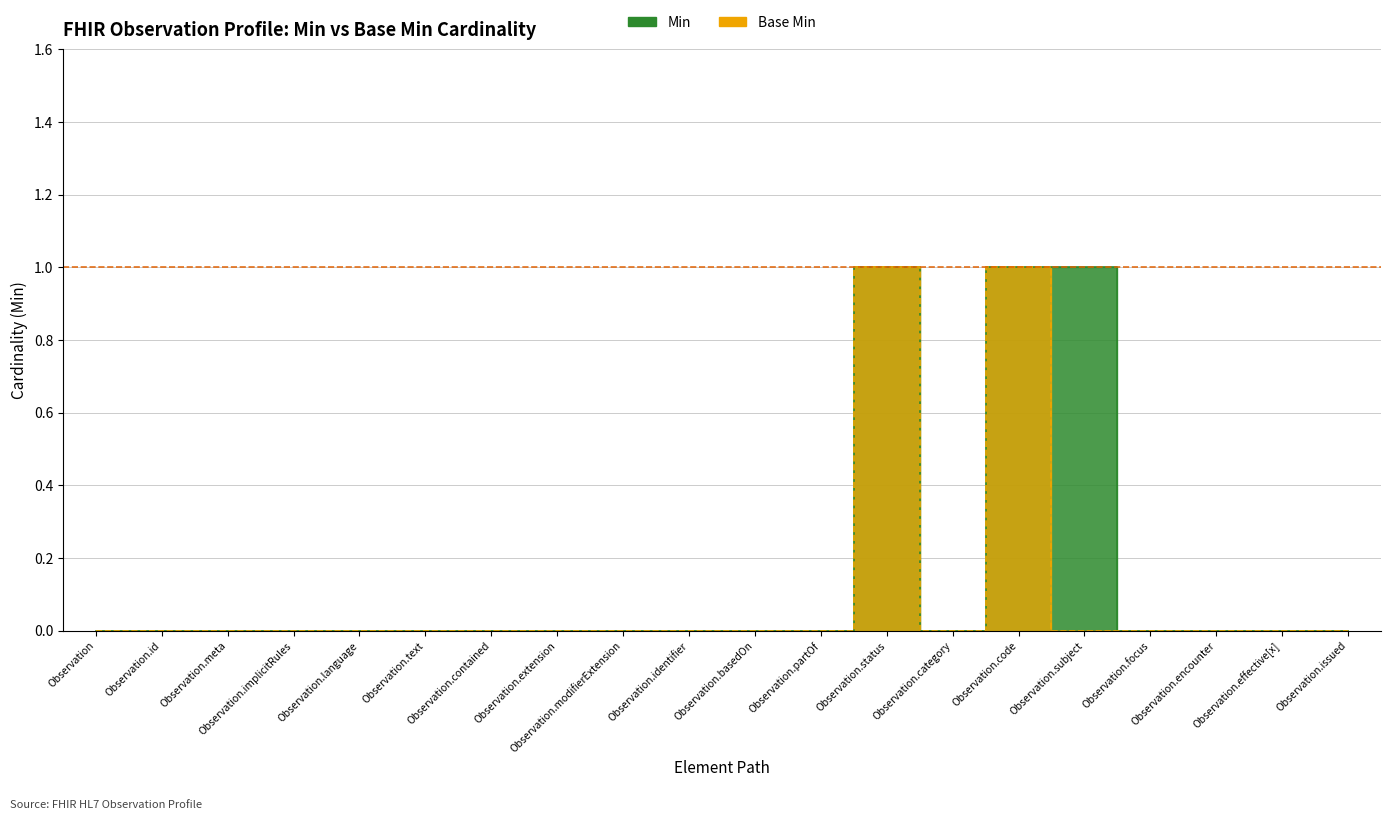

How many lines are shown in the chart?

2